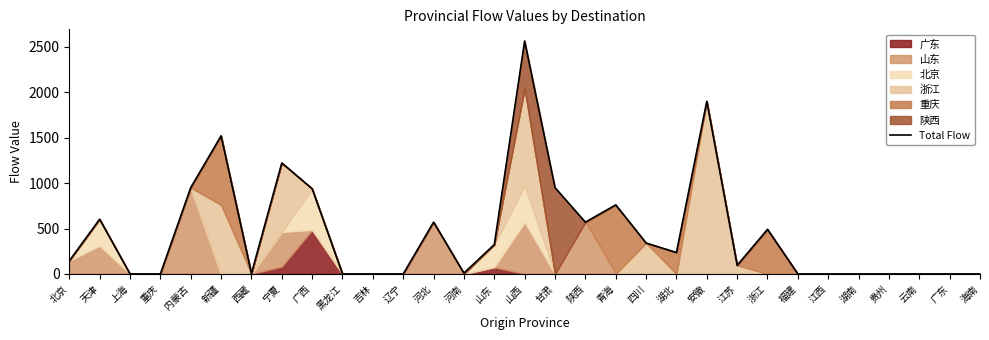

What is the change in value from 河北 to 浙江?

-79.1